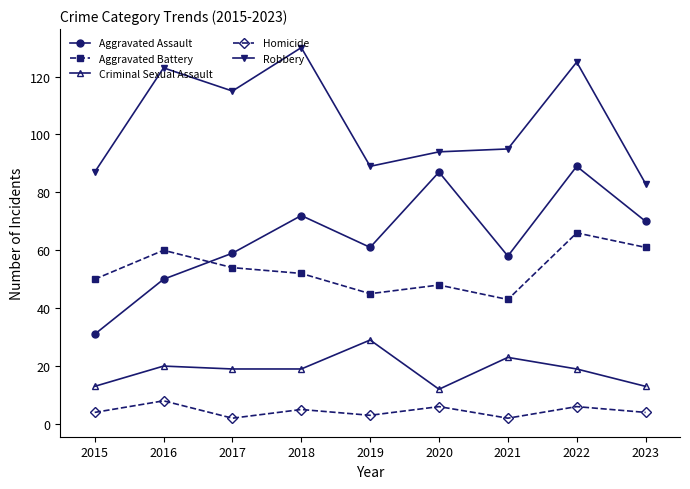

What are all the series names shown in the legend?

Aggravated Assault, Aggravated Battery, Criminal Sexual Assault, Homicide, Robbery